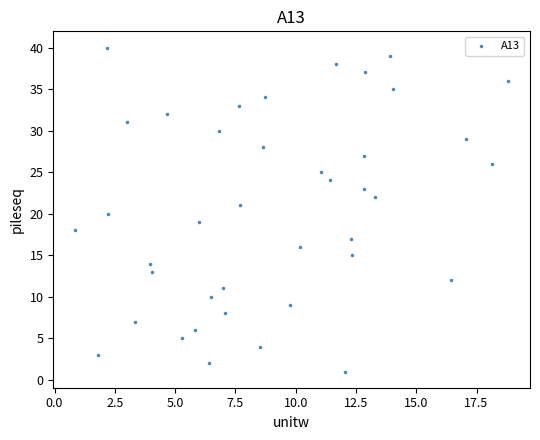

Count the number of points in this scatter plot.

40